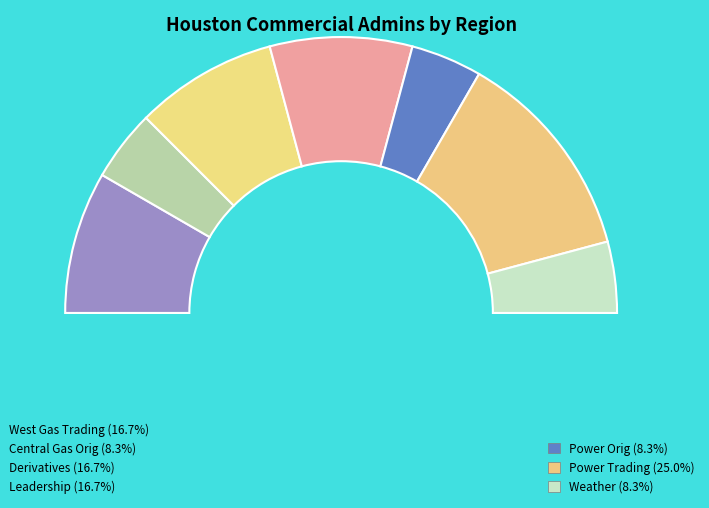

To the nearest percent, what is the difference between the largest and smallest slice percentages?

17%